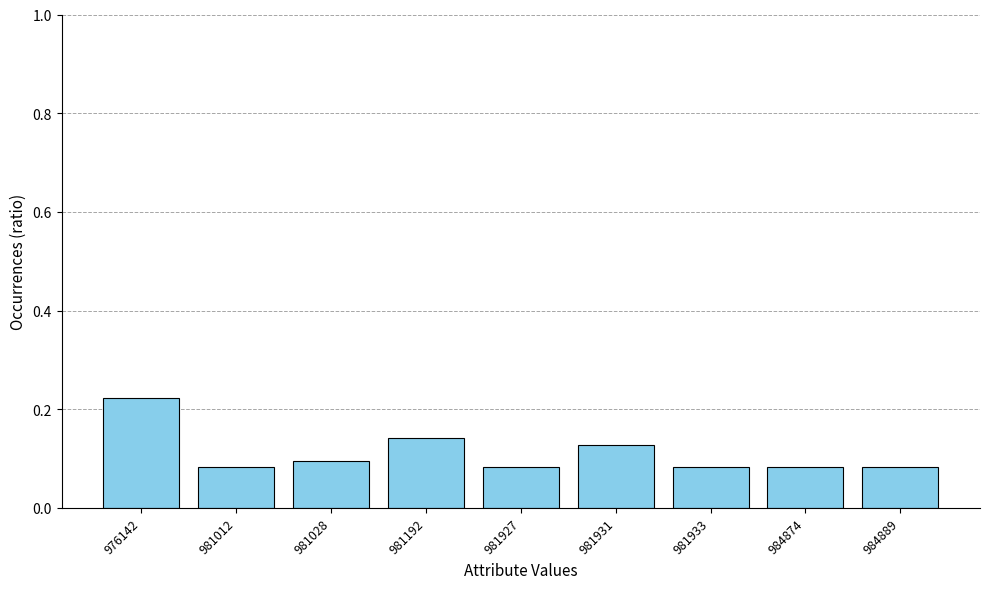

Count the values in the range 0 to 1.

9